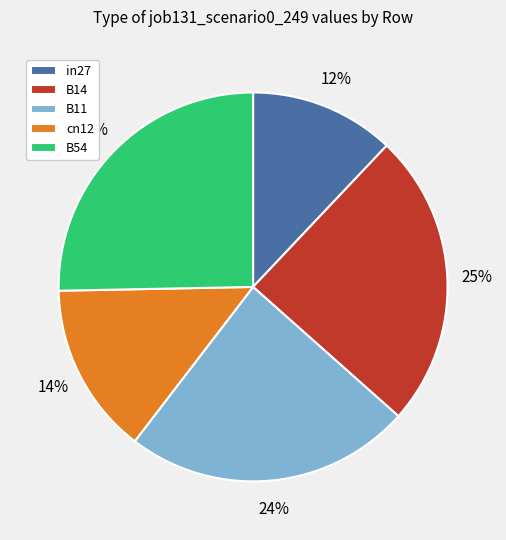

Between B14 and in27, which is larger?

B14